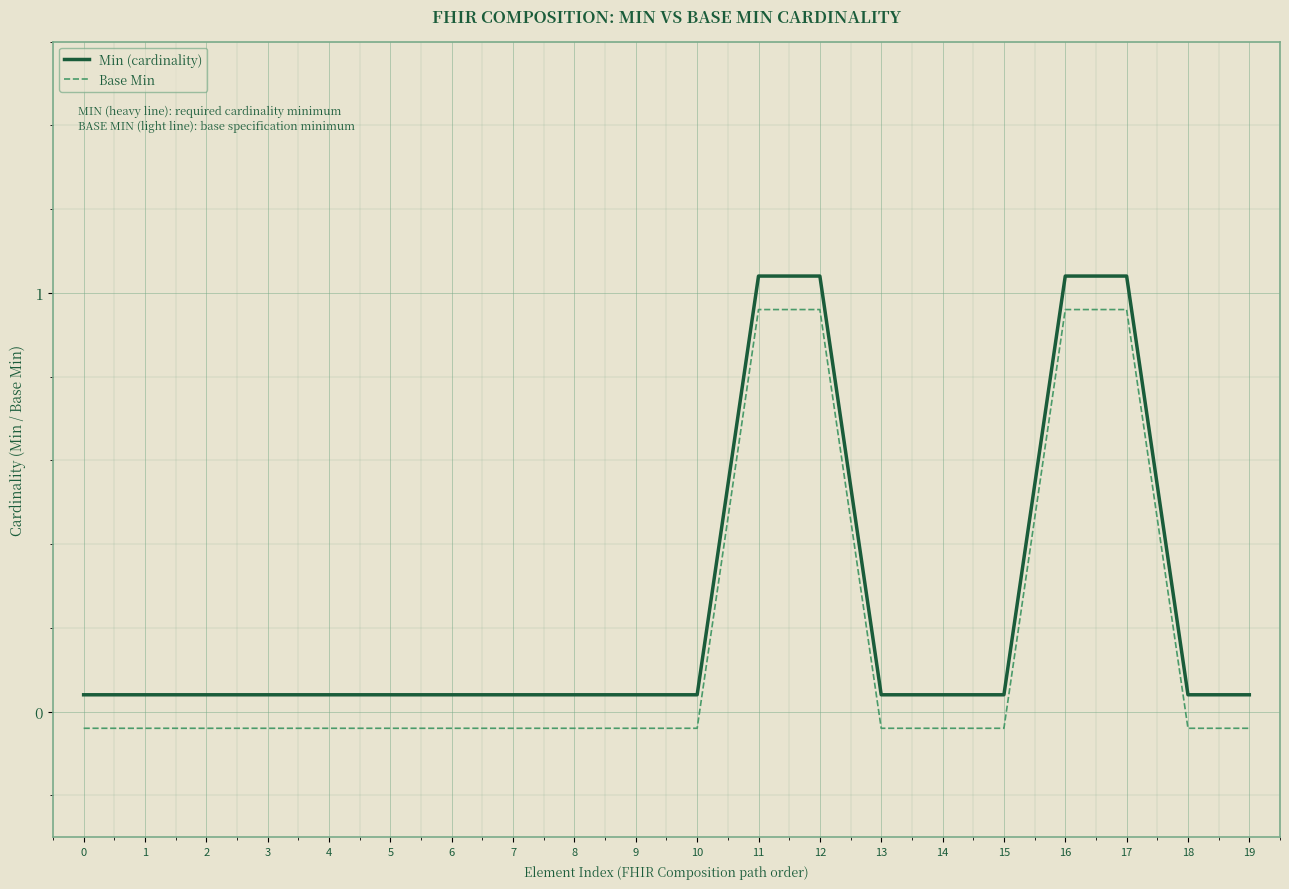

Which series changed the most between 8 and 19?

Min (cardinality)